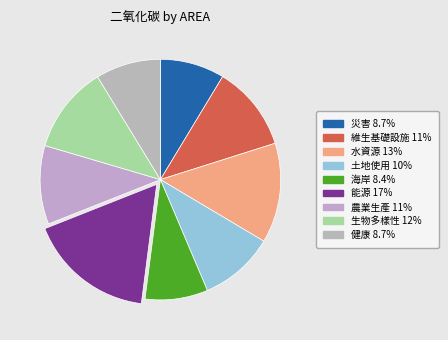

True or false: 生物多樣性 accounts for 12% of the total.

True